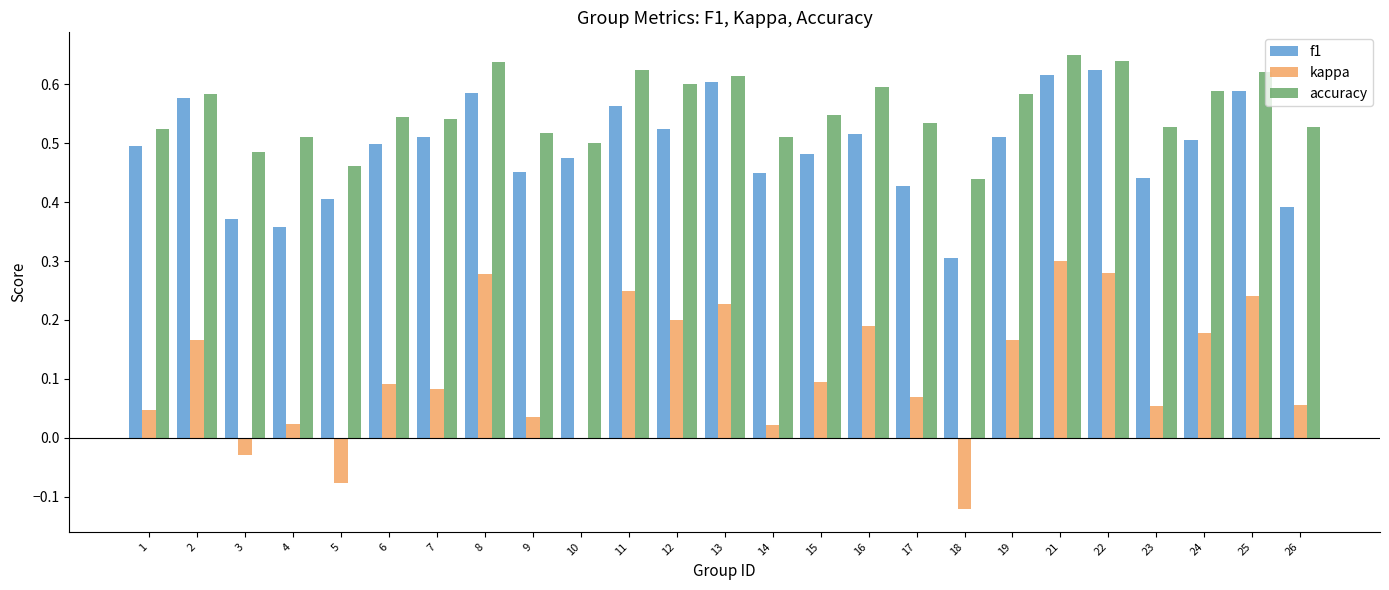

Which series has the largest total across all categories?

accuracy